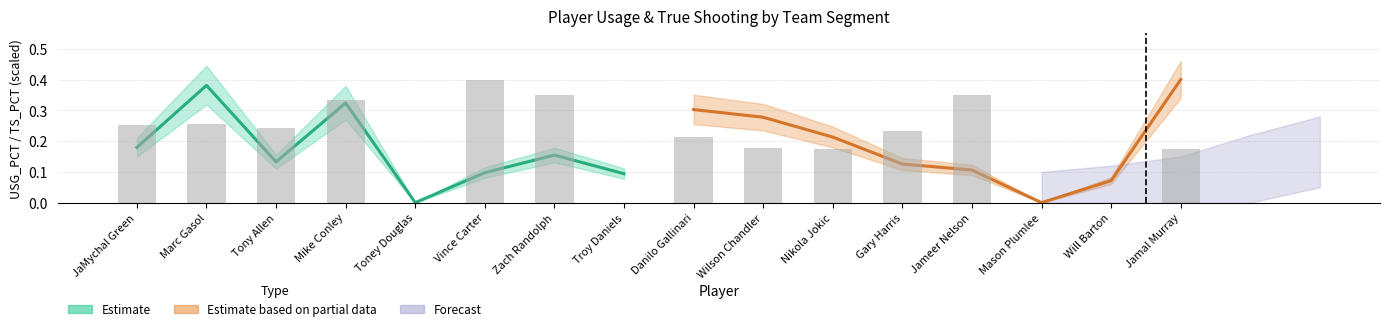

How many USG_PCT values are between 0 and 1?

16